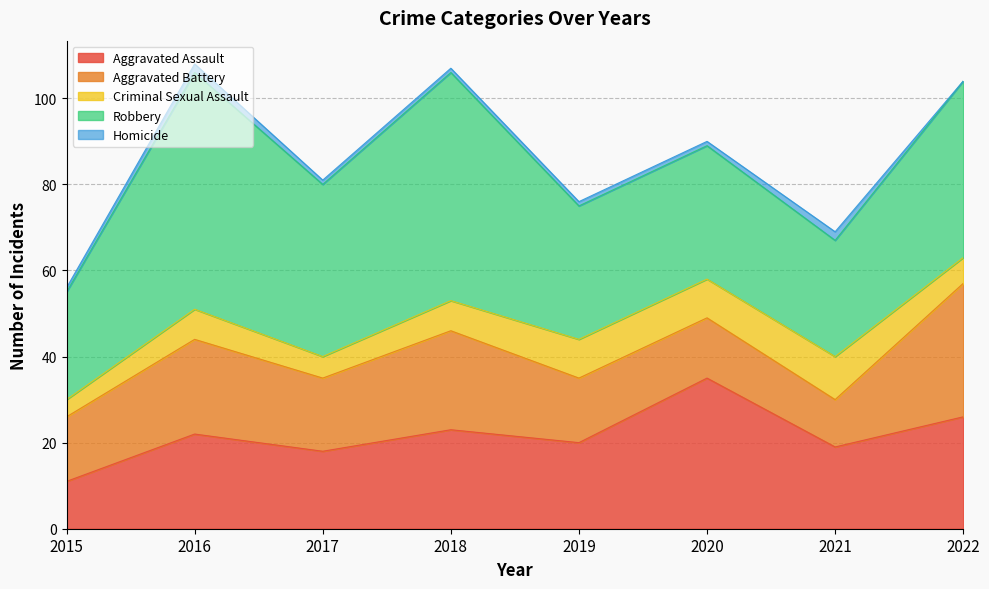

Reading left to right, transcribe all the data shown in this chart.

Aggravated Assault: 2015=11	2016=22	2017=18	2018=23	2019=20	2020=35	2021=19	2022=26
Aggravated Battery: 2015=15	2016=22	2017=17	2018=23	2019=15	2020=14	2021=11	2022=31
Criminal Sexual Assault: 2015=4	2016=7	2017=5	2018=7	2019=9	2020=9	2021=10	2022=6
Robbery: 2015=25	2016=55	2017=40	2018=53	2019=31	2020=31	2021=27	2022=41
Homicide: 2015=1	2016=2	2017=1	2018=1	2019=1	2020=1	2021=2	2022=0